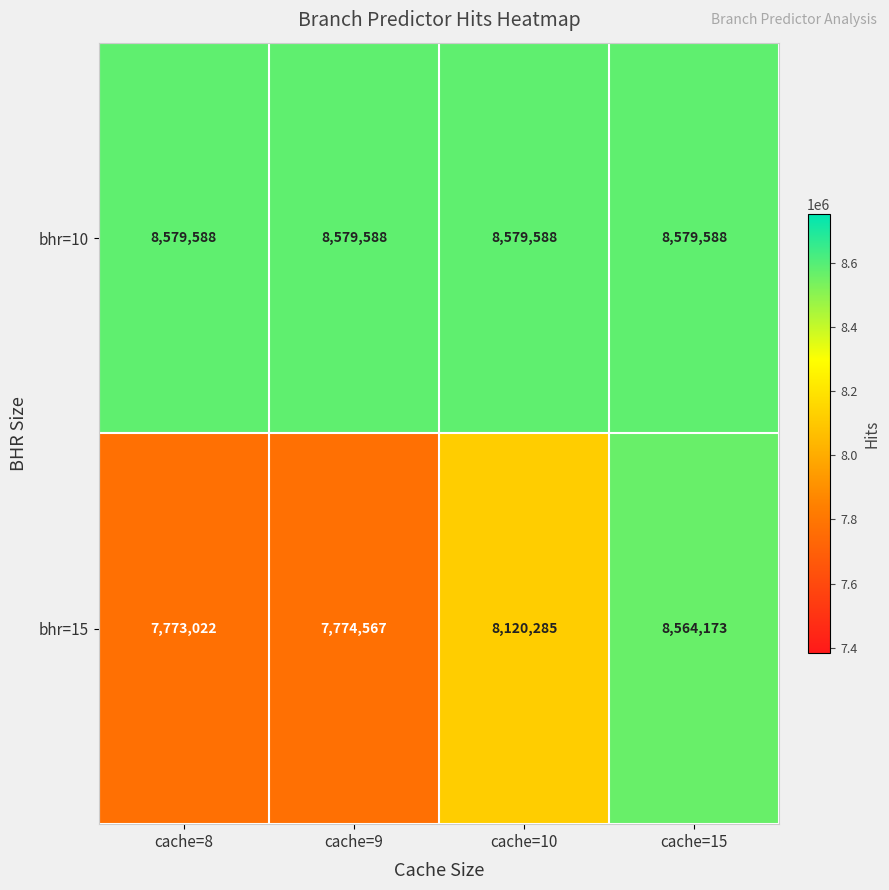

Reading left to right, what are all the values shown in this chart?

bhr=10: 8579588	8579588	8579588	8579588
bhr=15: 7773022	7774567	8120285	8564173